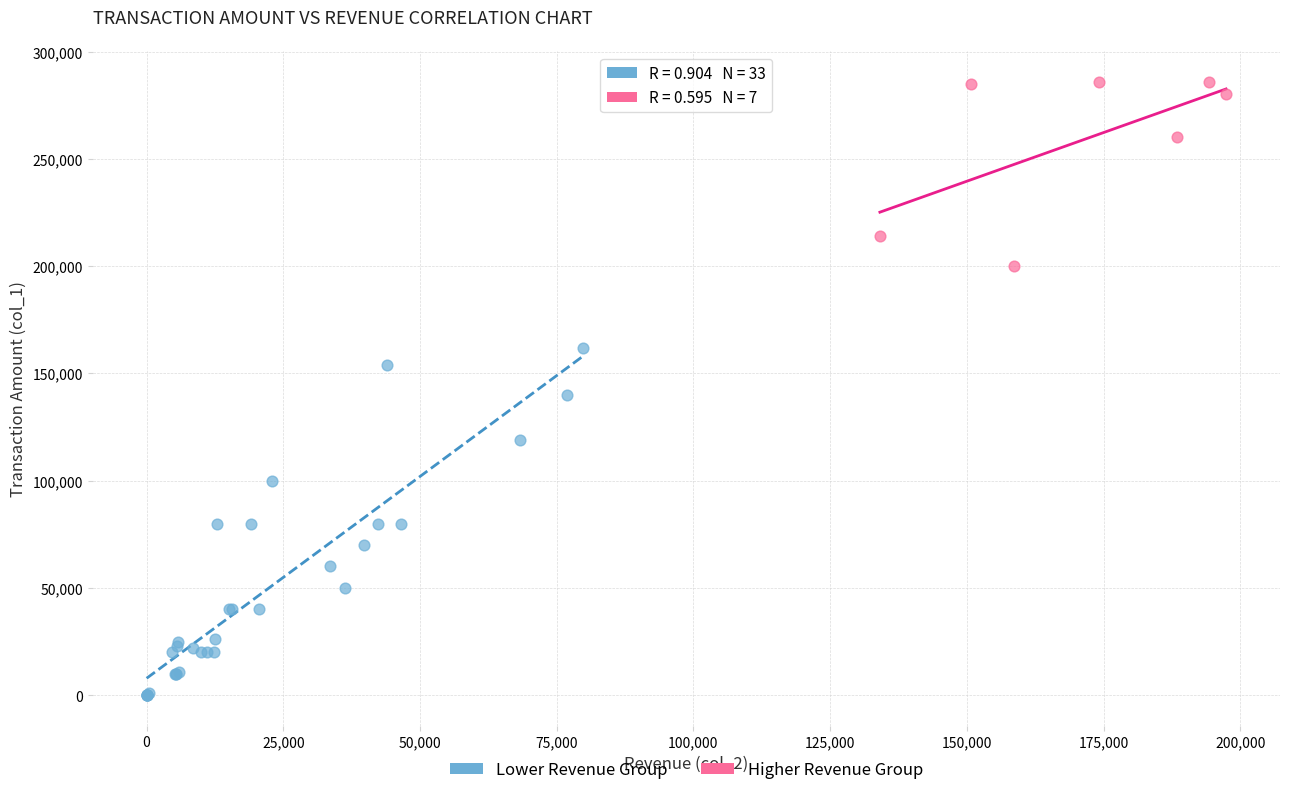

Which series contains the highest Y value?

Higher Revenue Group